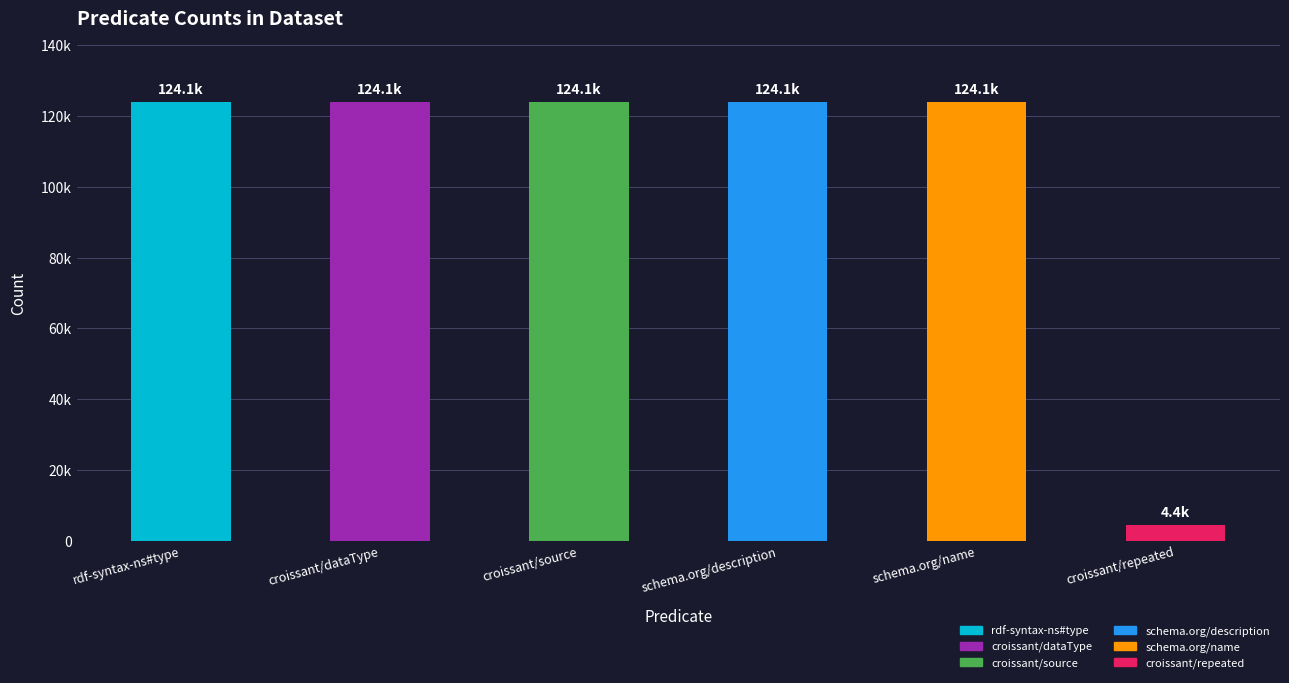

What is the average value?

104174